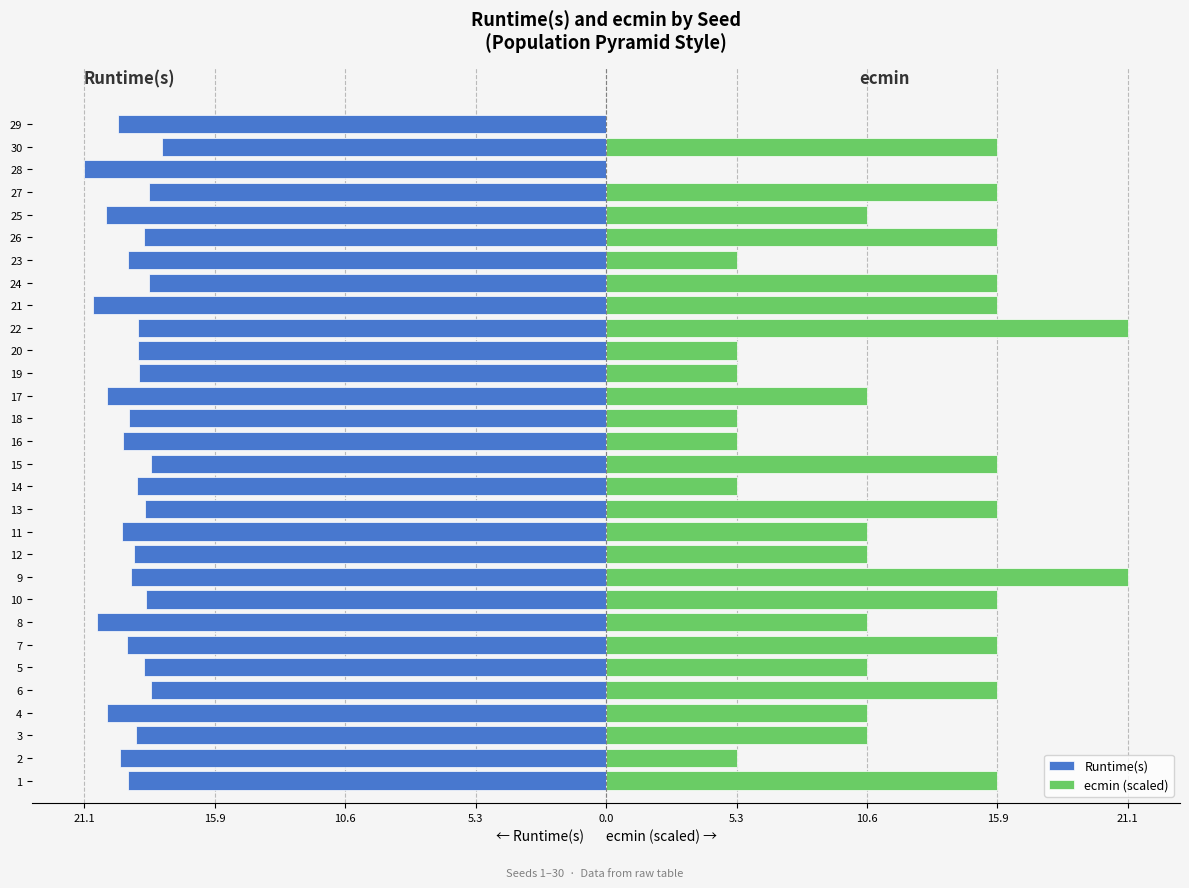

Which label corresponds to the largest value in the chart?

9